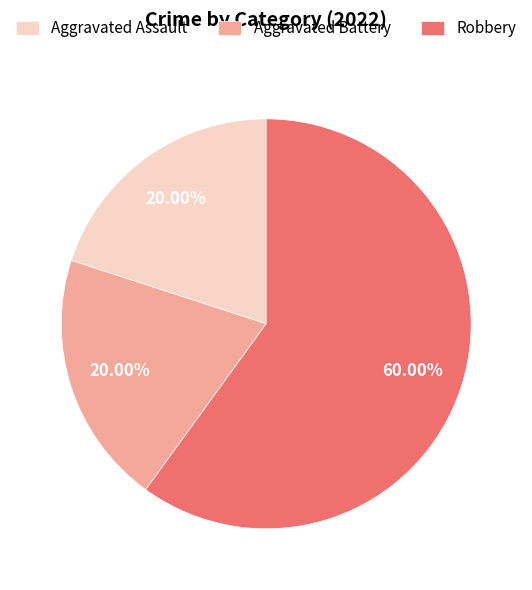

How much of the chart is everything except Aggravated Assault?

80.0%